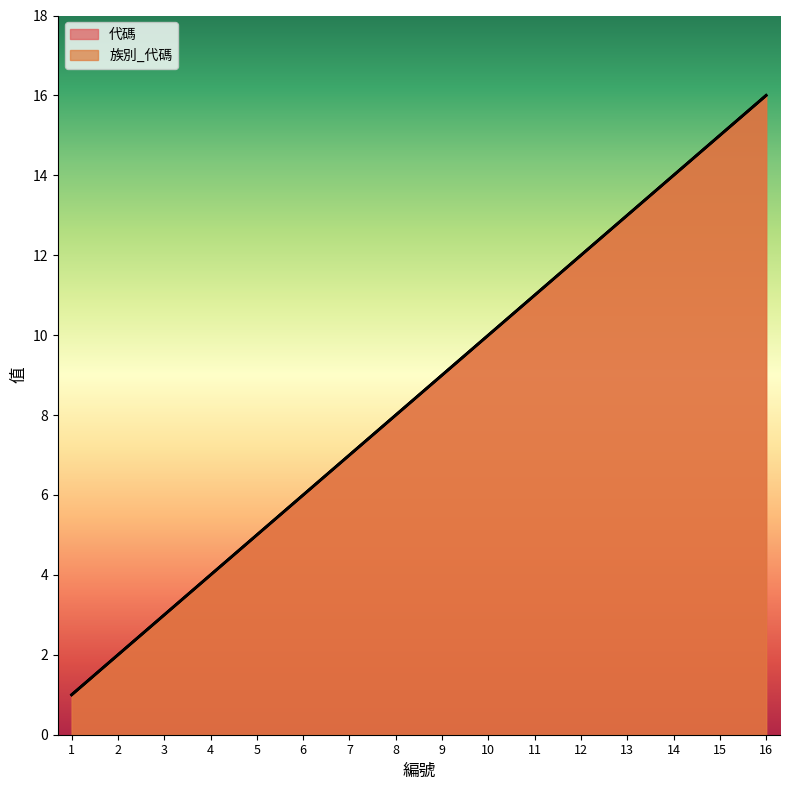

True or false: 族別_代碼 has a value of 14 at 10.

False